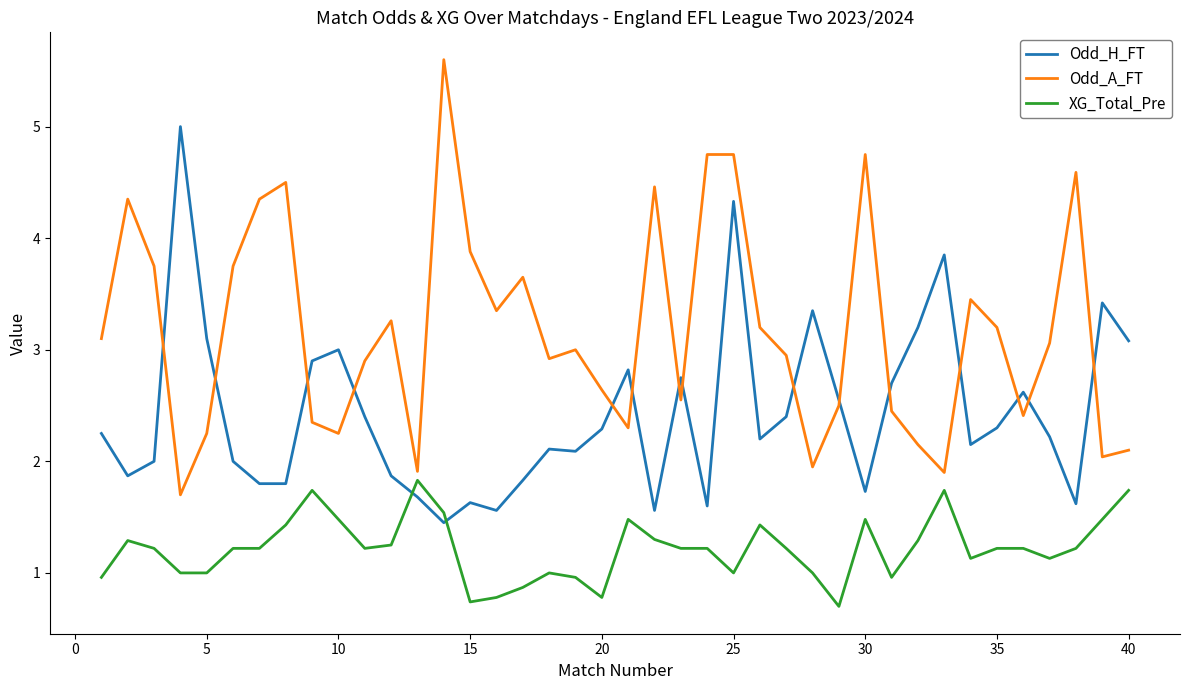

What is the difference between the maximum and minimum values in the XG_Total_Pre series?

1.1